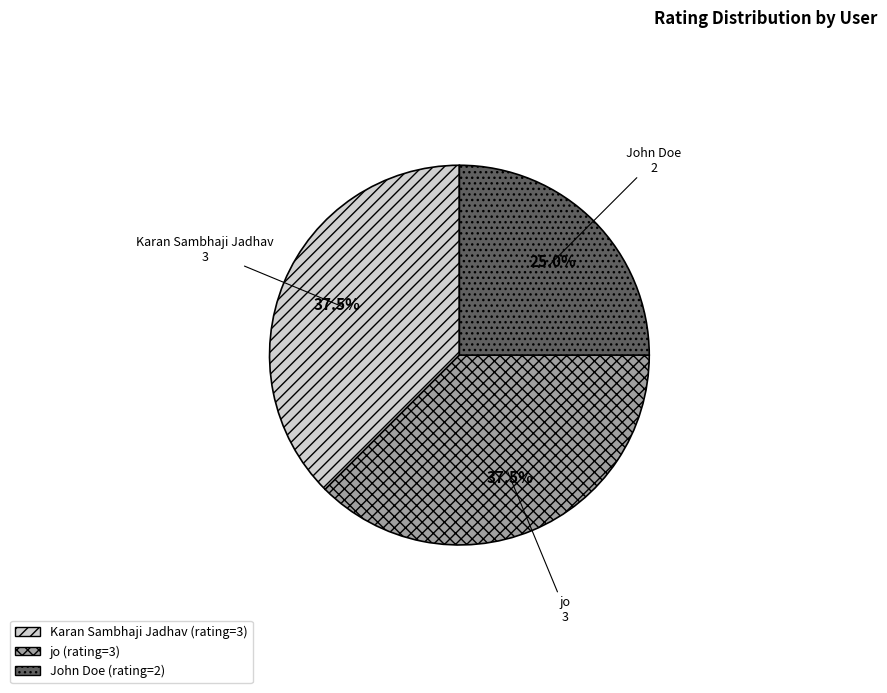

How many slices are in this pie chart?

3